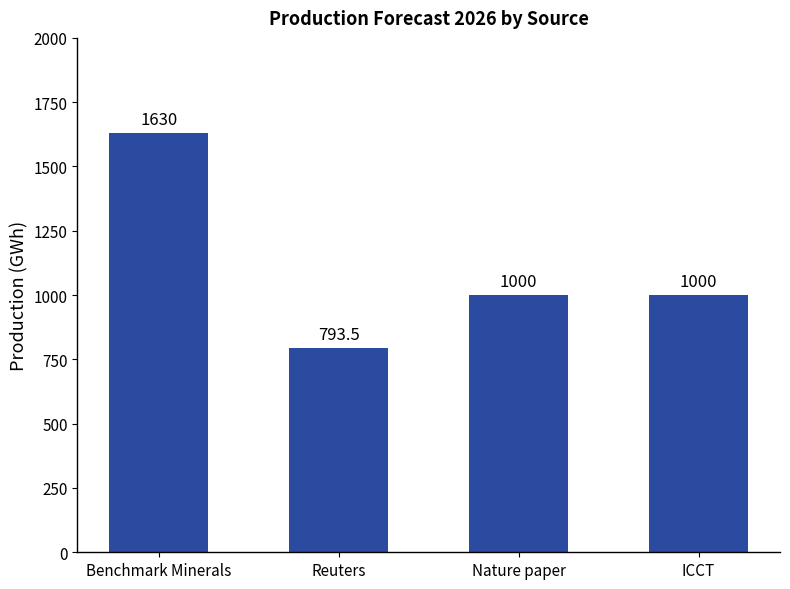

What is the greatest value displayed?

1630.0